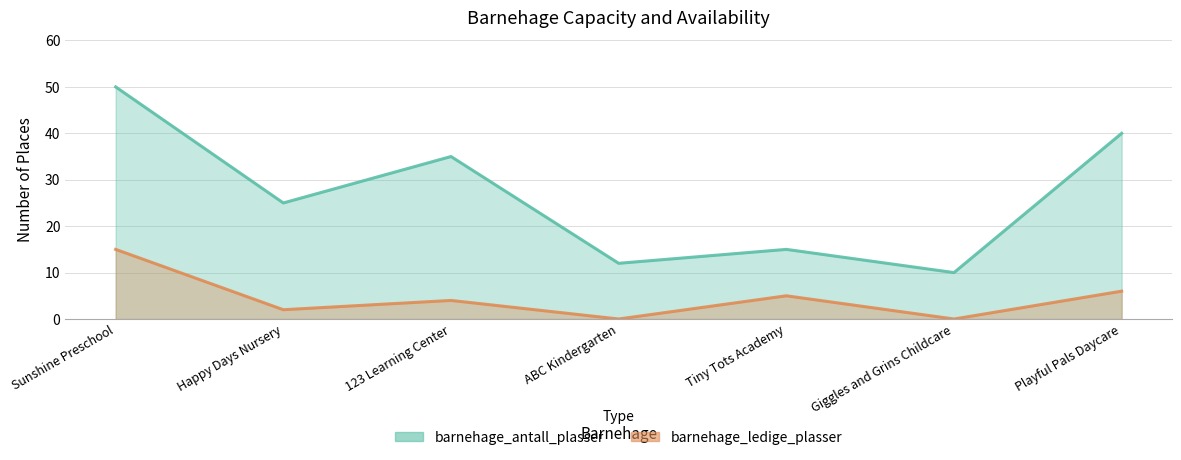

What is the difference between the maximum and minimum values in the barnehage_ledige_plasser series?

15